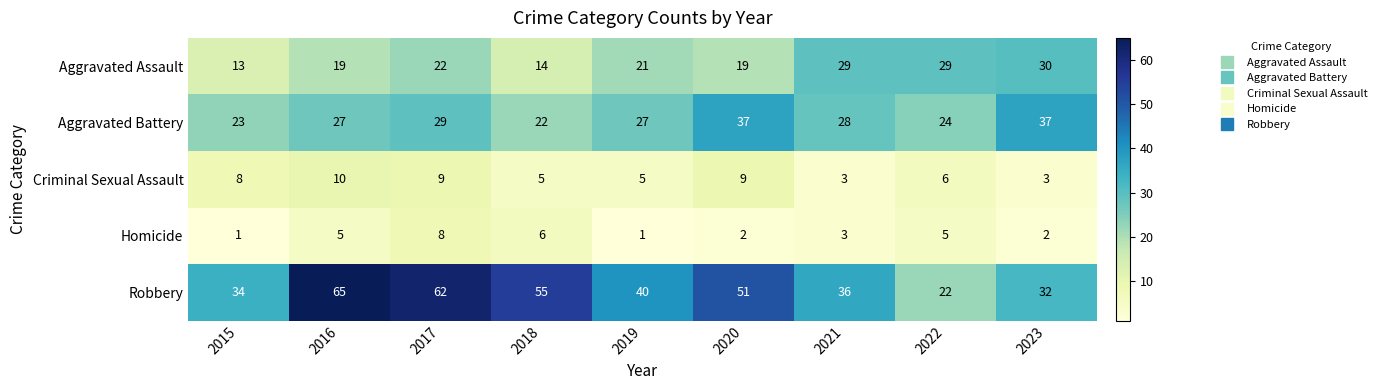

At how many categories does at least one series exceed 18?

9